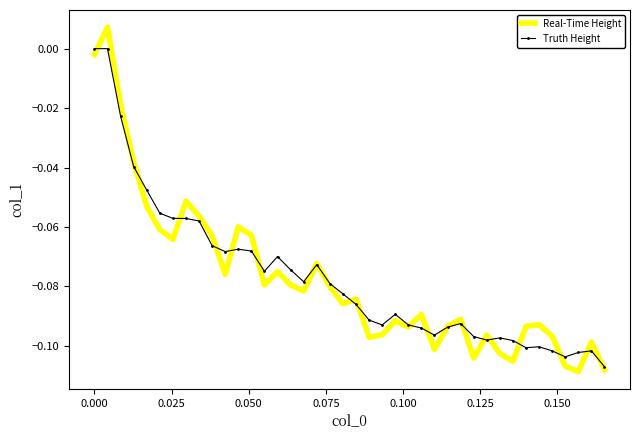

Which series has the largest range (max minus min)?

Real-Time Height